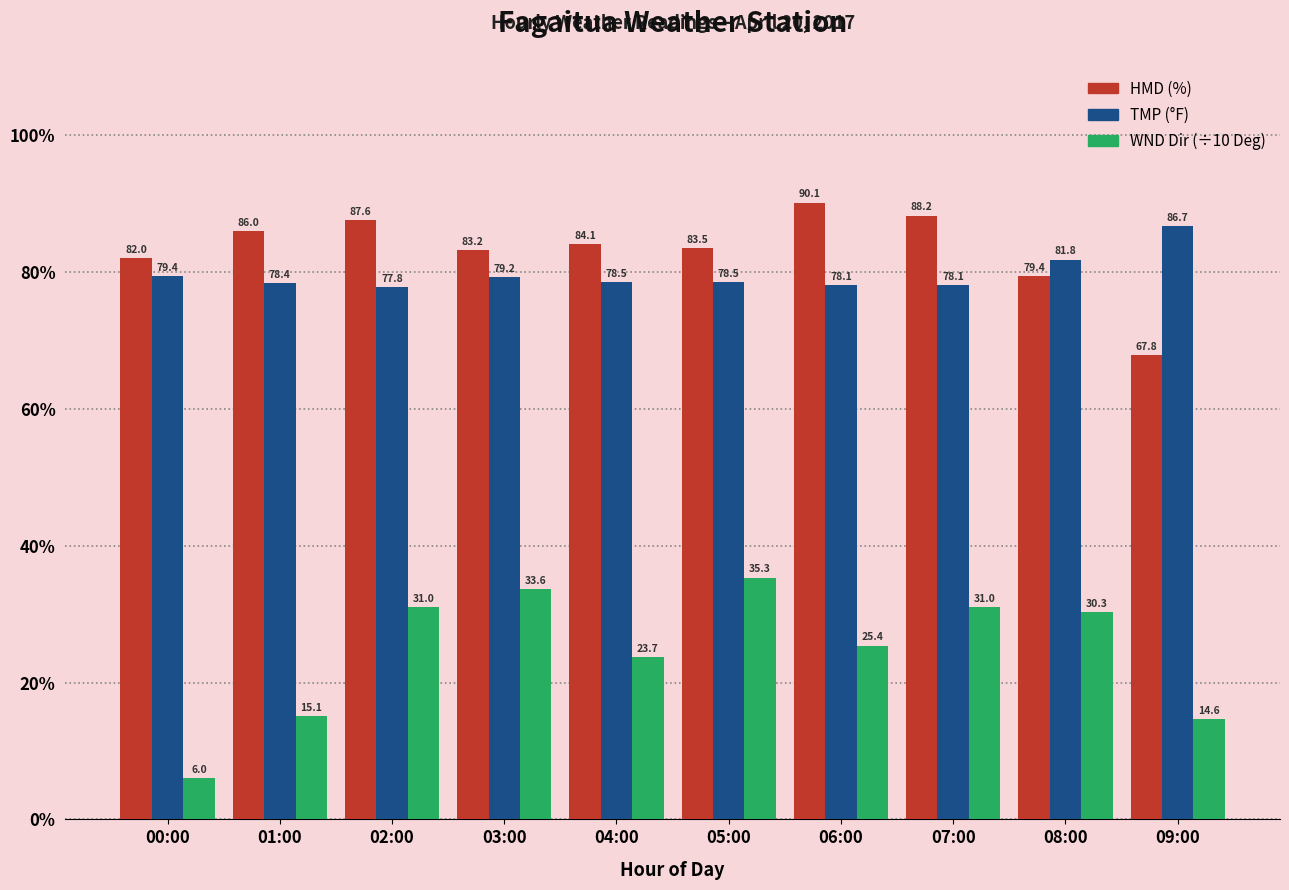

Reading left to right, transcribe all the data shown in this chart.

HMD (%): 00:00=82.0	01:00=86.0	02:00=87.6	03:00=83.2	04:00=84.1	05:00=83.5	06:00=90.1	07:00=88.2	08:00=79.4	09:00=67.8
TMP (°F): 00:00=79.4	01:00=78.4	02:00=77.8	03:00=79.2	04:00=78.5	05:00=78.5	06:00=78.1	07:00=78.1	08:00=81.8	09:00=86.7
WND Dir (÷10 Deg): 00:00=6.0	01:00=15.1	02:00=31.0	03:00=33.6	04:00=23.7	05:00=35.3	06:00=25.4	07:00=31.0	08:00=30.3	09:00=14.6